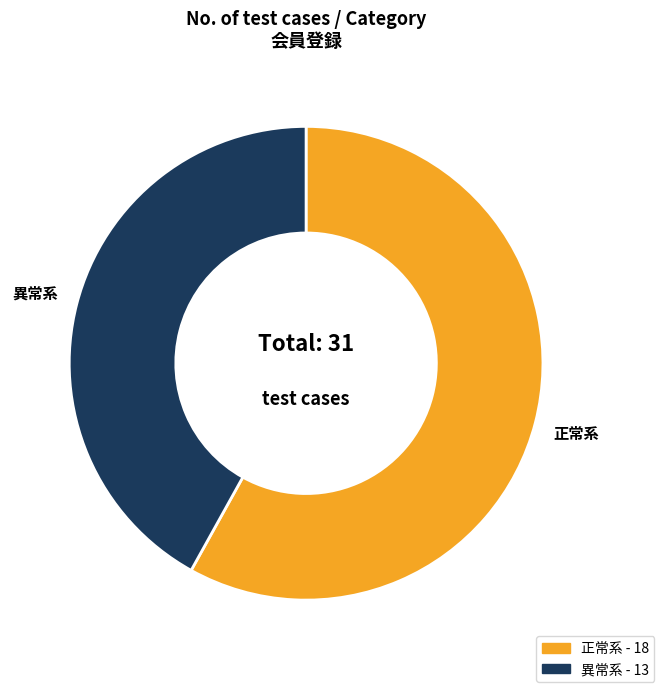

Does any single category account for the majority?

Yes